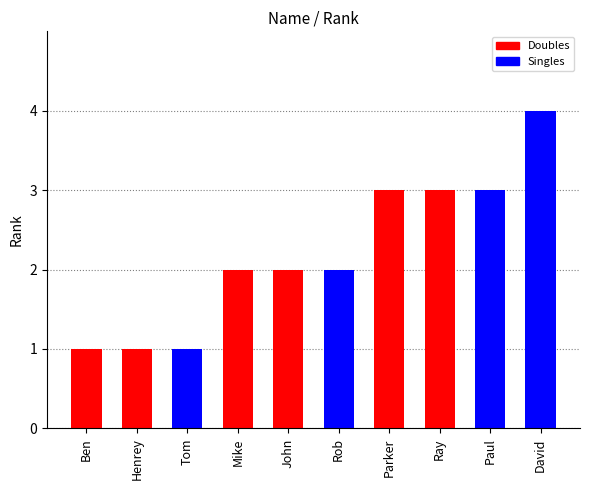

What is the difference between the second highest and minimum values?

2